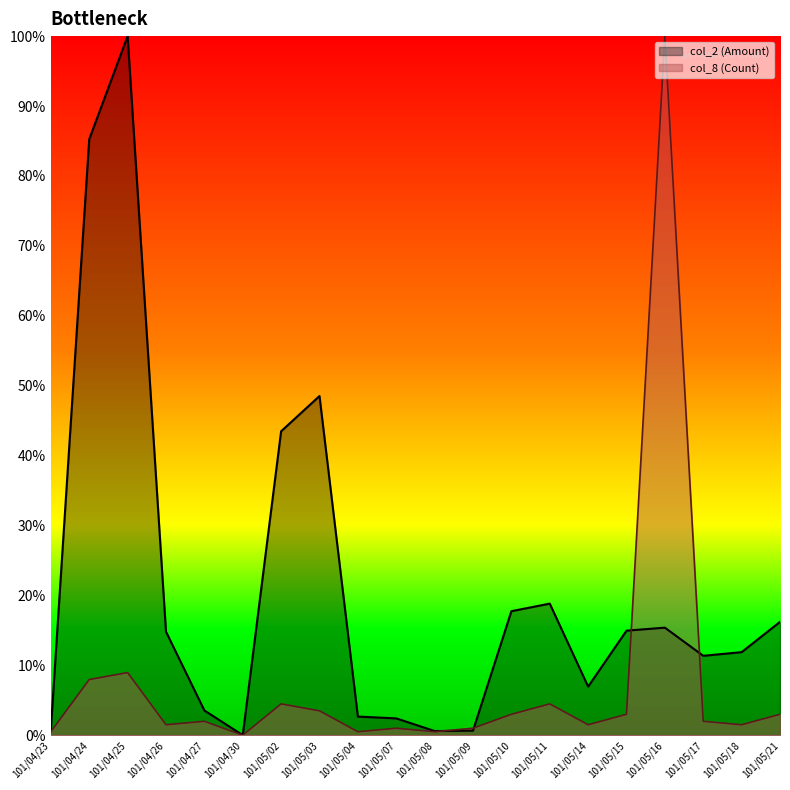

True or false: col_2 (Amount) has a value of 0.1 at 101/05/14.

True